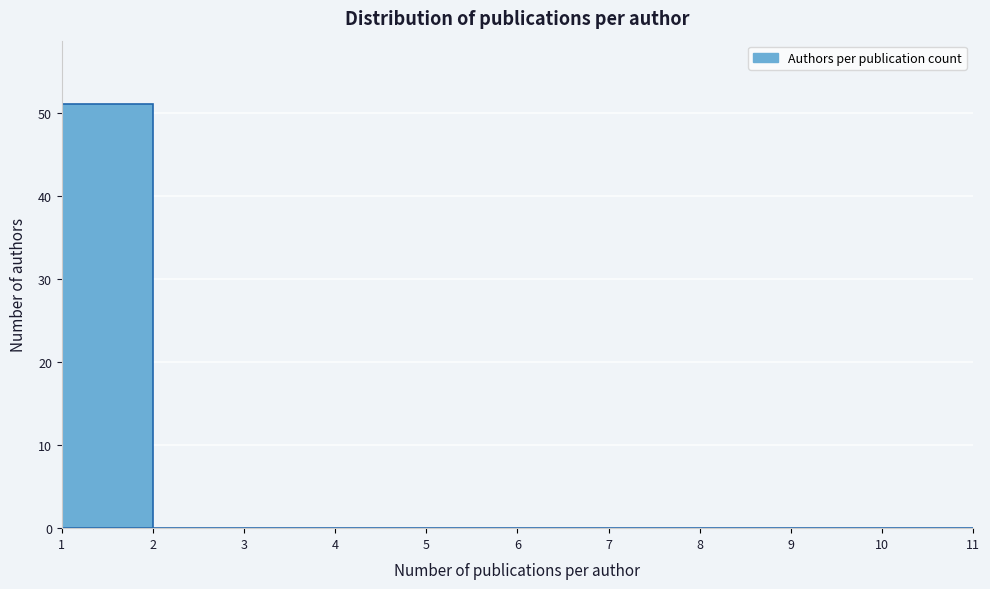

Reading left to right, transcribe this chart: for each bar, give the range it covers on the x-axis and its height. The values are not printed on the chart, so give them approximately, as read against the axis.

1 to 2: 51
2 to 3: 0
3 to 4: 0
4 to 5: 0
5 to 6: 0
6 to 7: 0
7 to 8: 0
8 to 9: 0
9 to 10: 0
10 to 11: 0